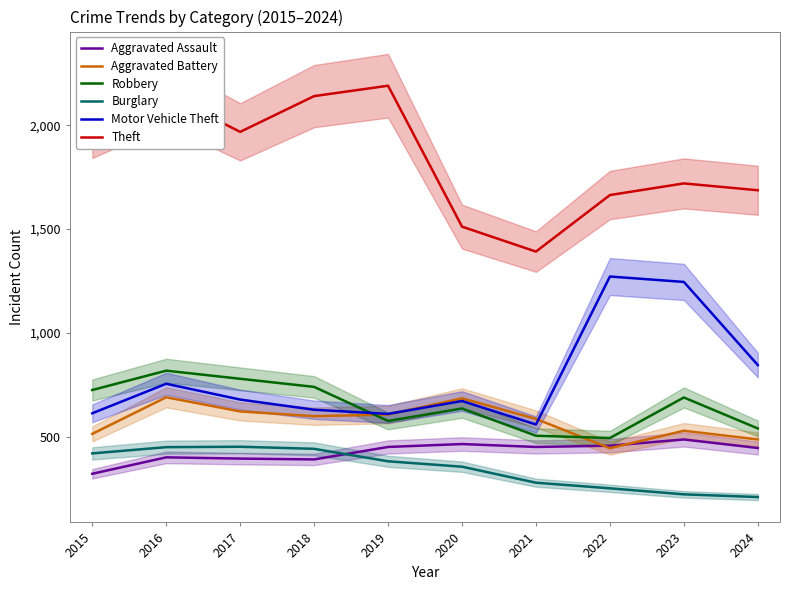

True or false: Theft and Aggravated Battery intersect in this chart.

False